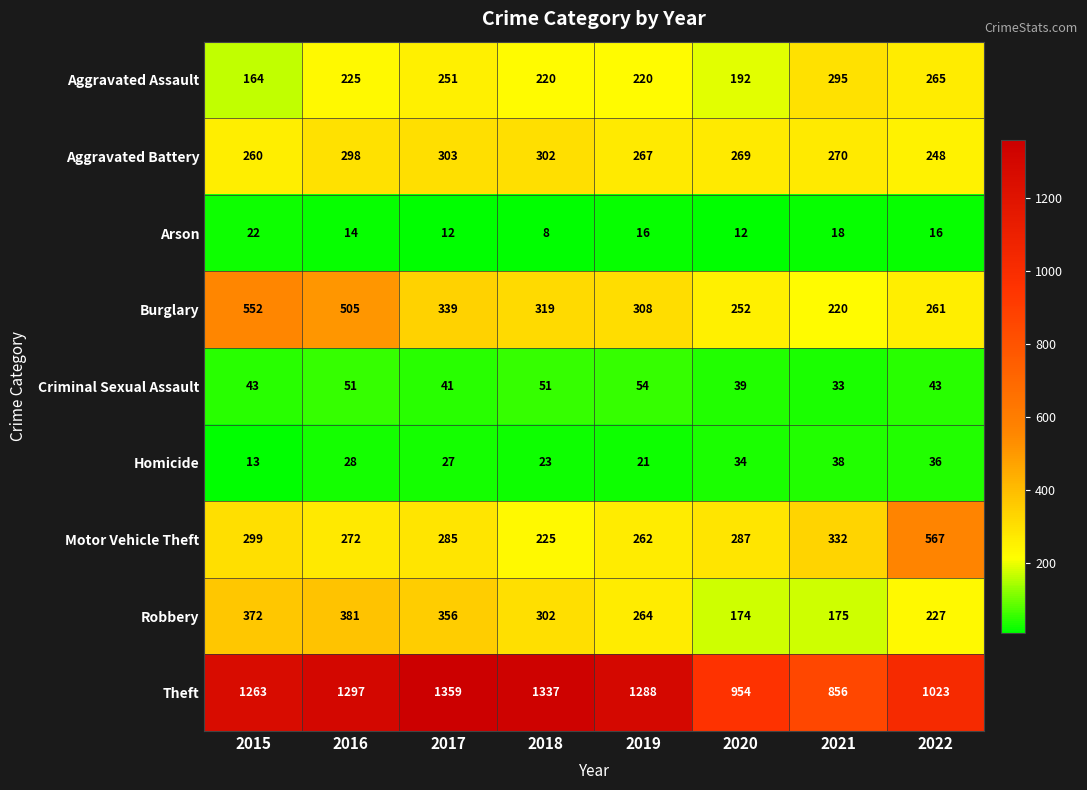

Between 2018 and 2020, which series saw the biggest shift?

Theft